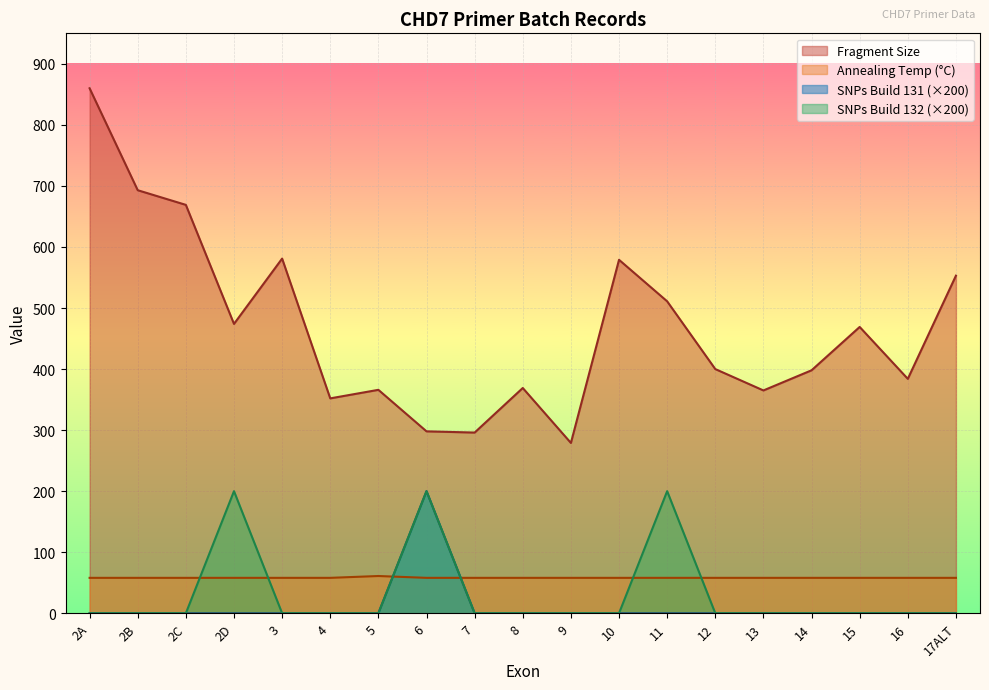

After their last crossing, which series has the higher values: SNPs Build 132 or Annealing Temp?

Annealing Temp